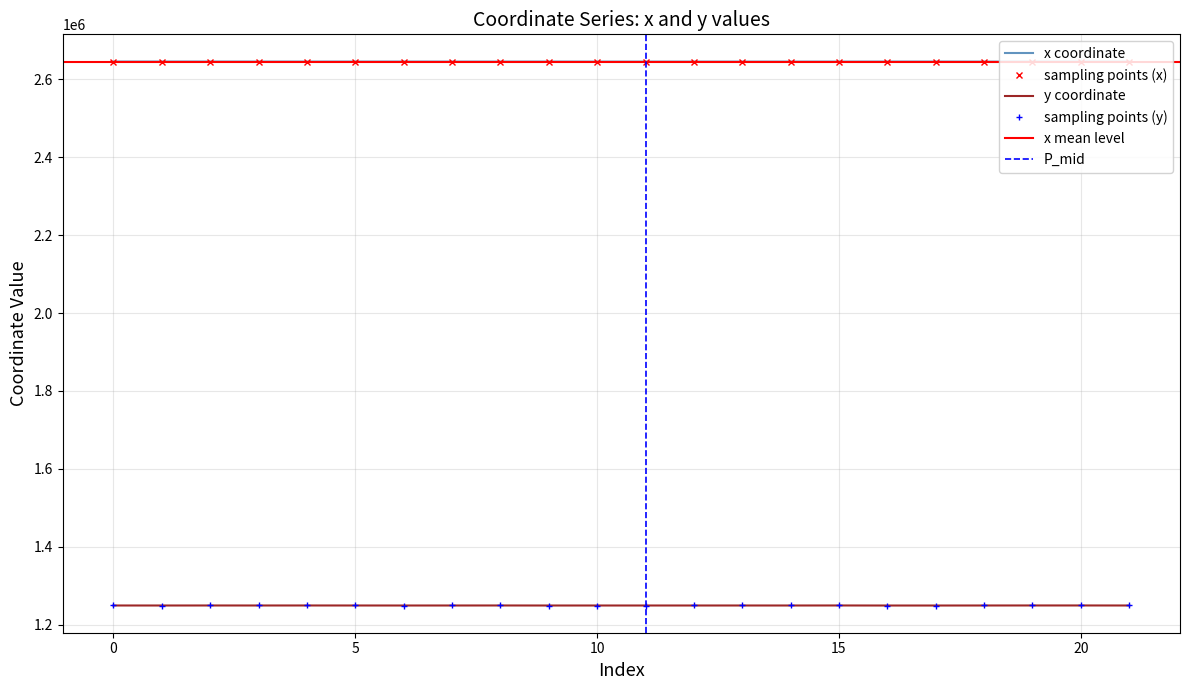

True or false: x and y cross at least once.

False